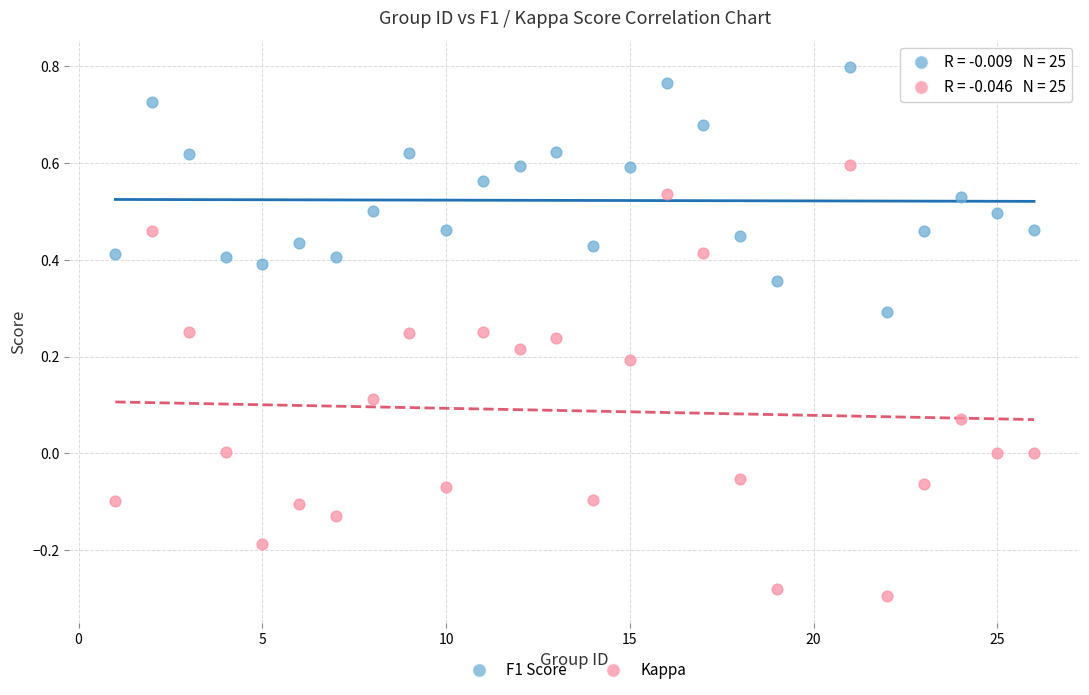

Which series contains the lowest Y value?

Kappa